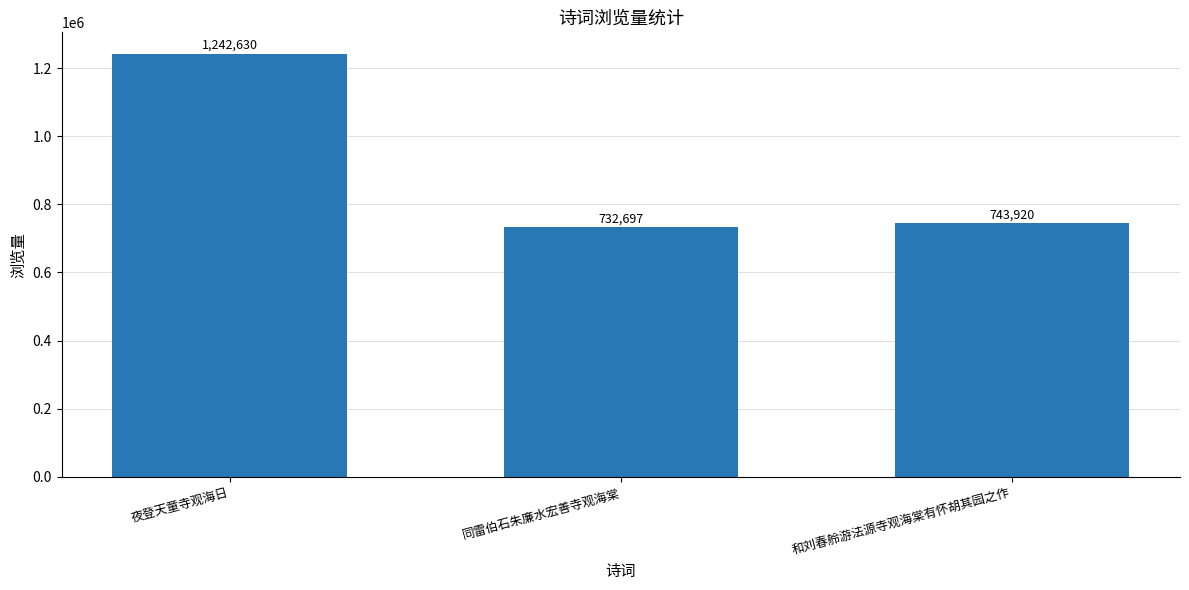

Rank the categories by value from highest to lowest.

夜登天童寺观海日, 和刘春舲游法源寺观海棠有怀胡其园之作, 同雷伯石朱廉水宏善寺观海棠